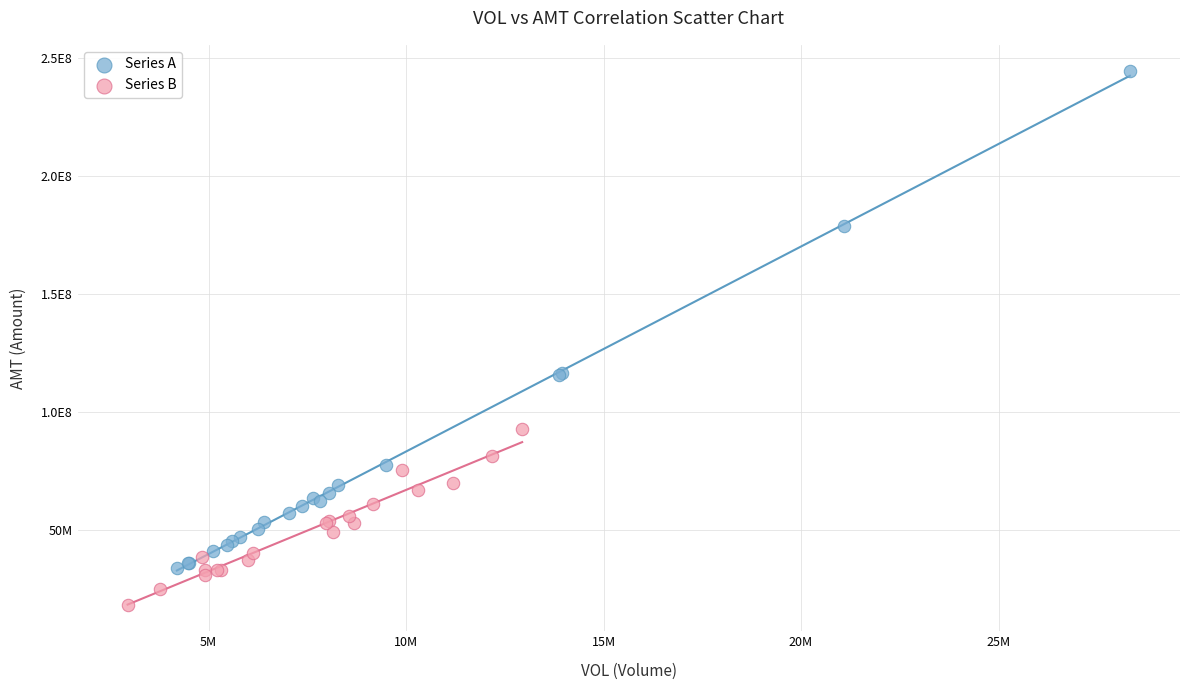

Which series contains the lowest Y value?

Series B